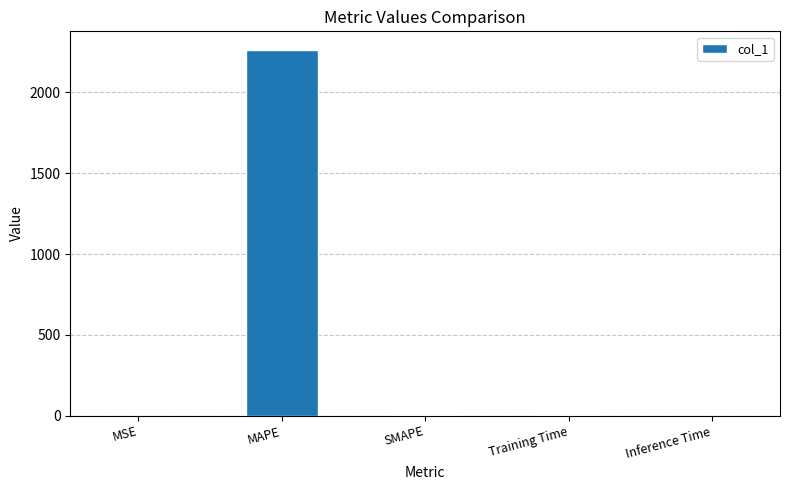

What is the sum of all values?

2268.8